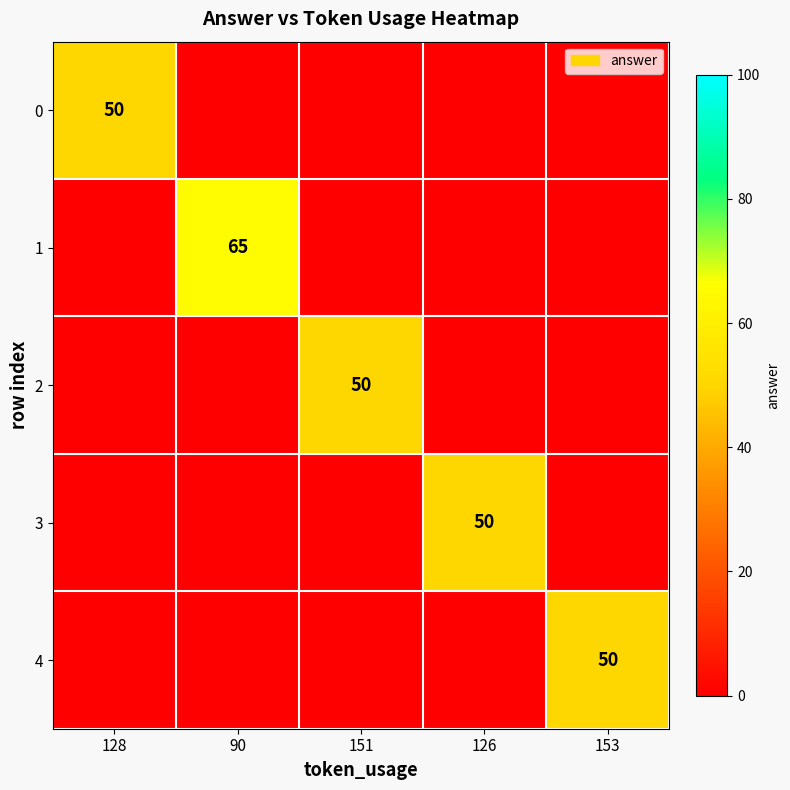

Between 153 and 126, which is larger?

126